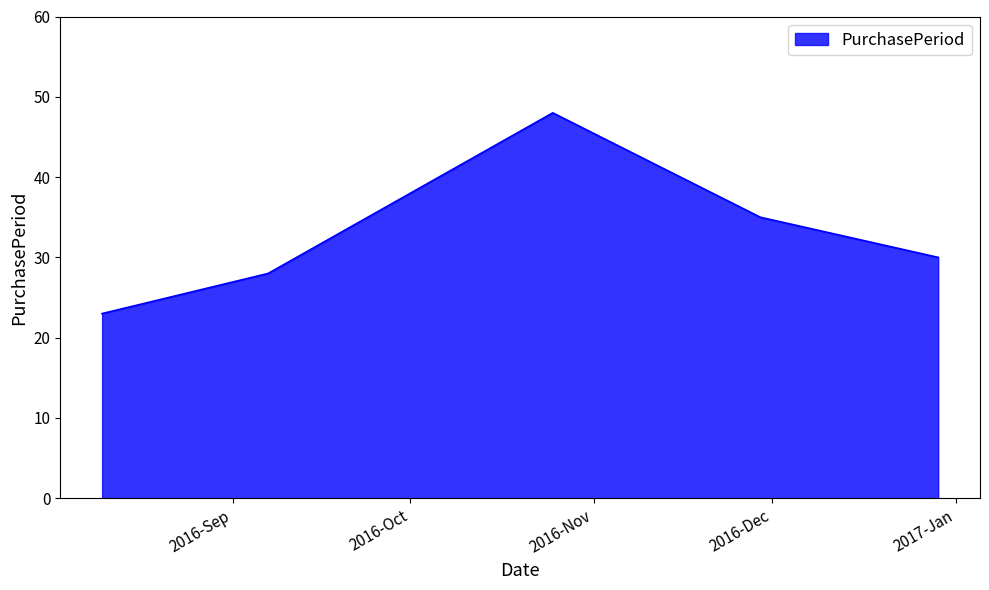

True or false: there are more than 2 points higher than both neighbors.

False